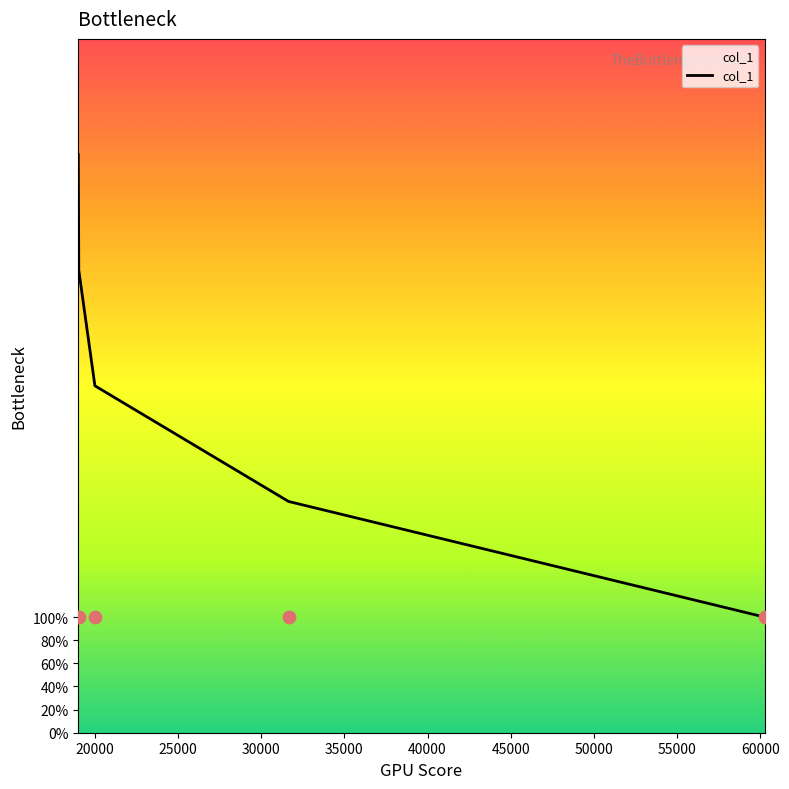

What is the change in value from 60260 to 31640?

+1